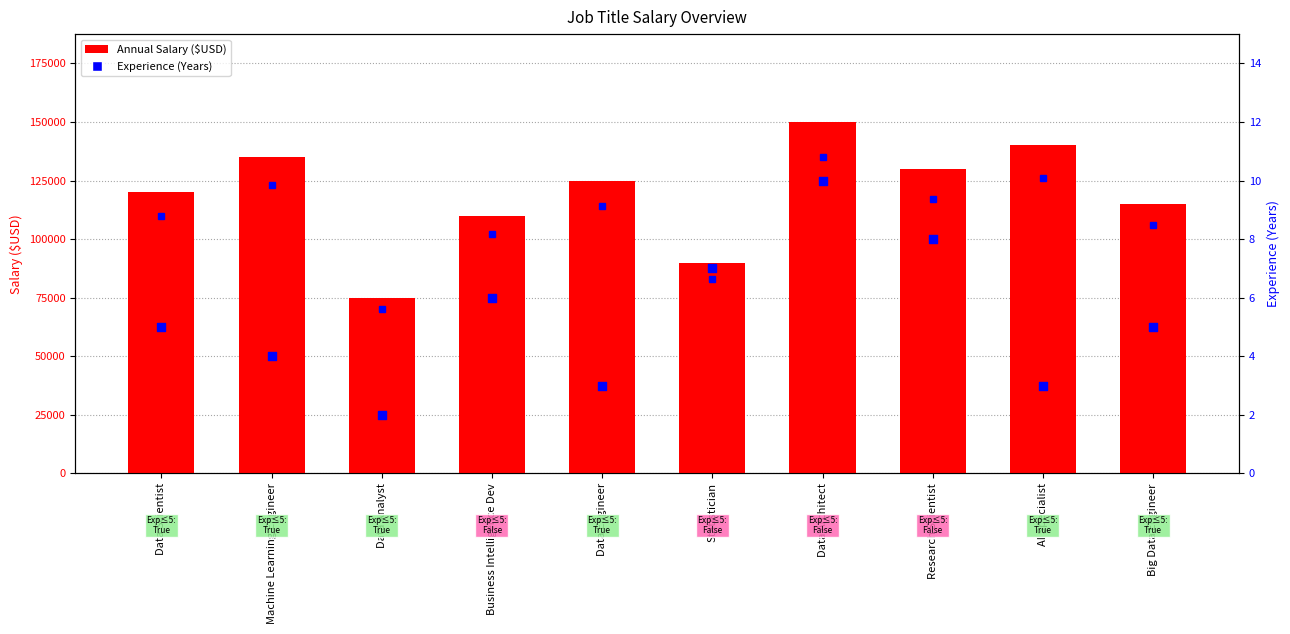

At which category is the sum across all series the highest?

Data Architect